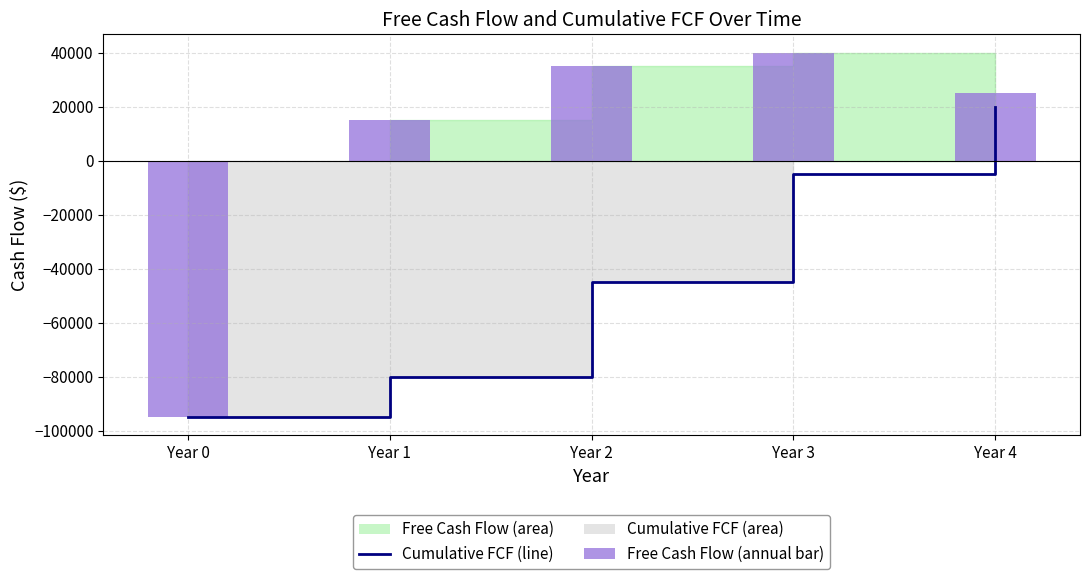

Where is Free cash flow (annual) nearest to the value -27500?

Year 1